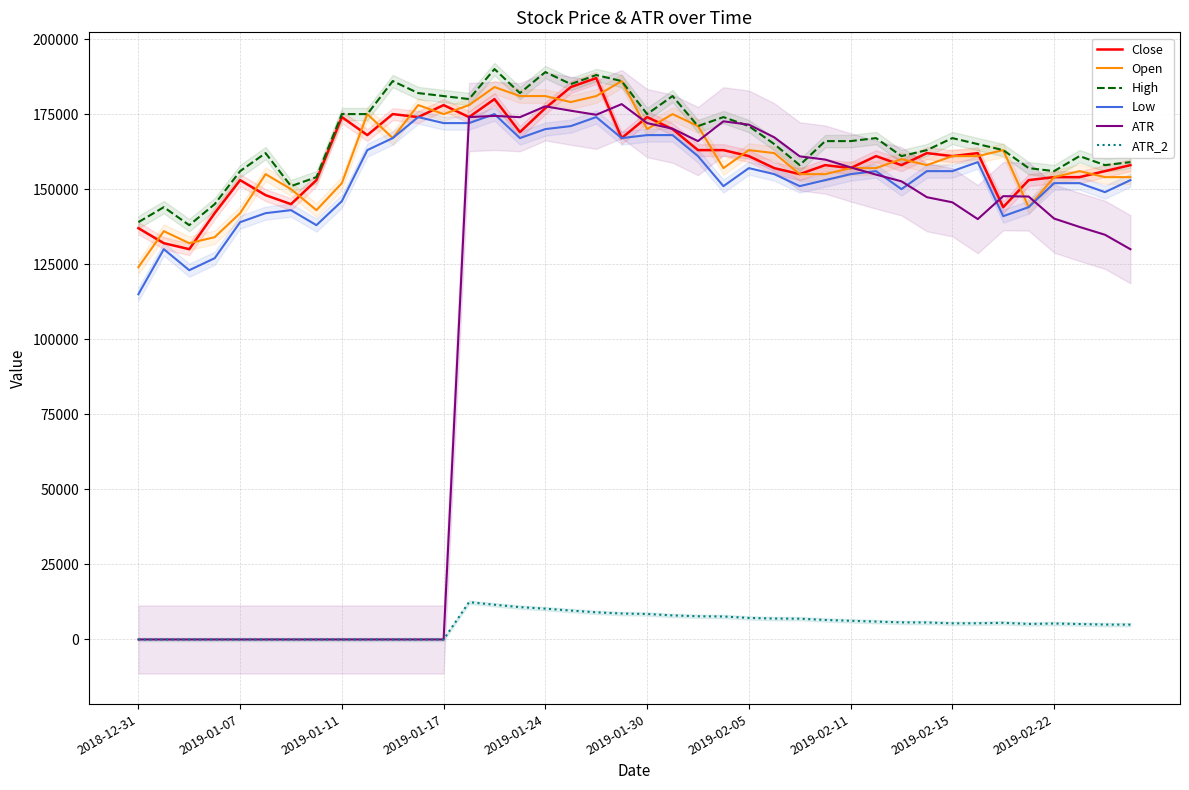

True or false: Low has a value of 71794.1 at 2019-02-11.

False